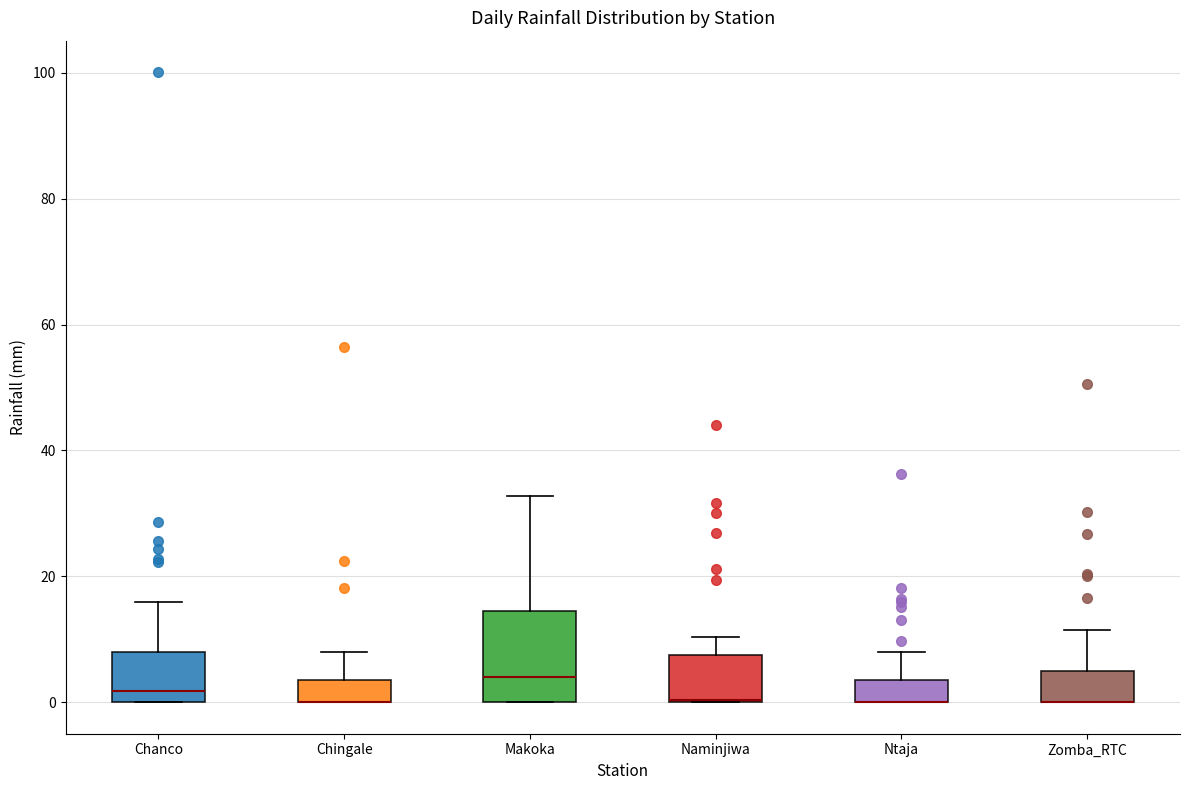

Reading left to right, read every box against the y-axis: the position of its median line, the range the box covers, and the ends of its whiskers. The values are not printed on the chart, so give them approximately, as read against the axis.

Chanco: median 2, box 0 to 8, whiskers 0 to 16
Chingale: median 0 (drawn on the box's lower edge), box 0 to 4, whiskers 0 to 8
Makoka: median 4, box 0 to 14, whiskers 0 to 32
Naminjiwa: median 0 (drawn on the box's lower edge), box 0 to 8, whiskers 0 to 10
Ntaja: median 0 (drawn on the box's lower edge), box 0 to 4, whiskers 0 to 8
Zomba_RTC: median 0 (drawn on the box's lower edge), box 0 to 4, whiskers 0 to 12